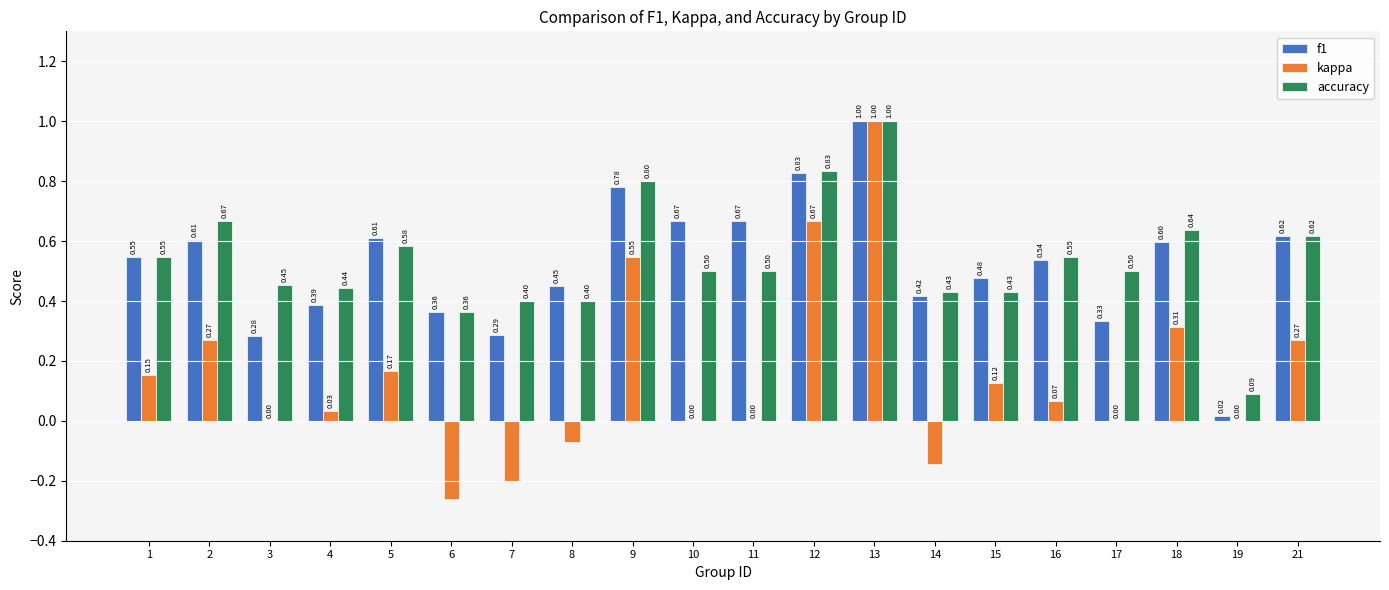

What is the total value across all series at 8?

0.8